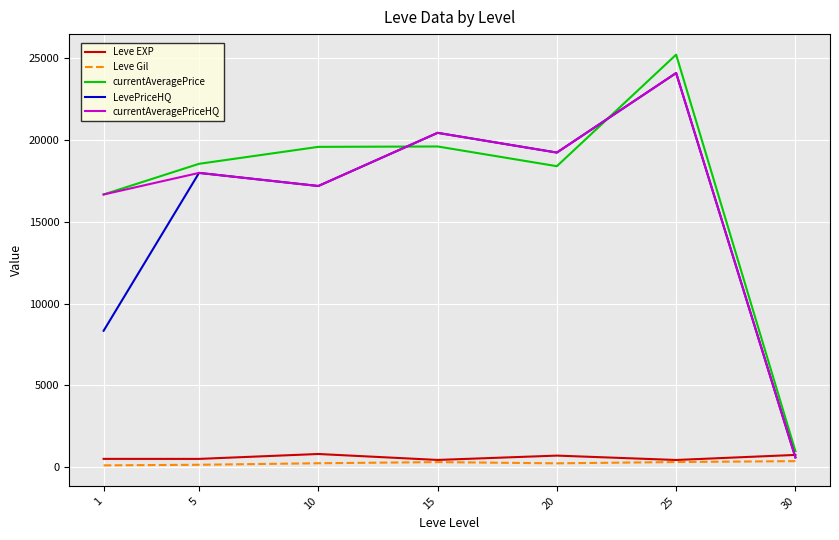

Between 1 and 20, which series saw the biggest shift?

LevePriceHQ